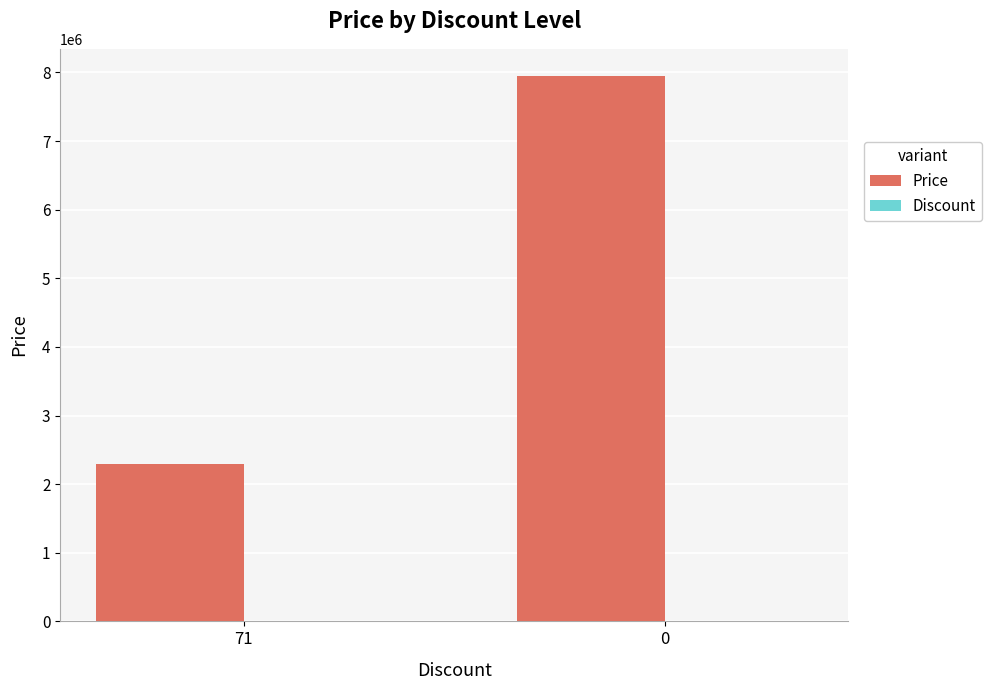

Between 71 and 0, which series saw the biggest shift?

Price